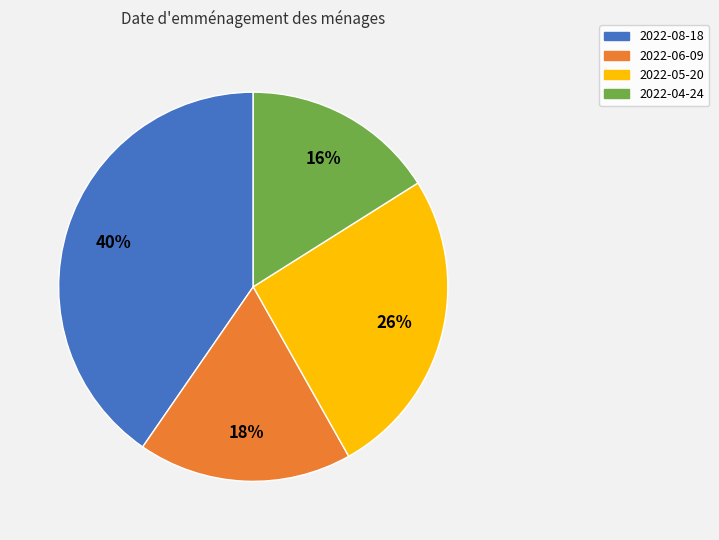

Is there a majority slice in this chart?

No